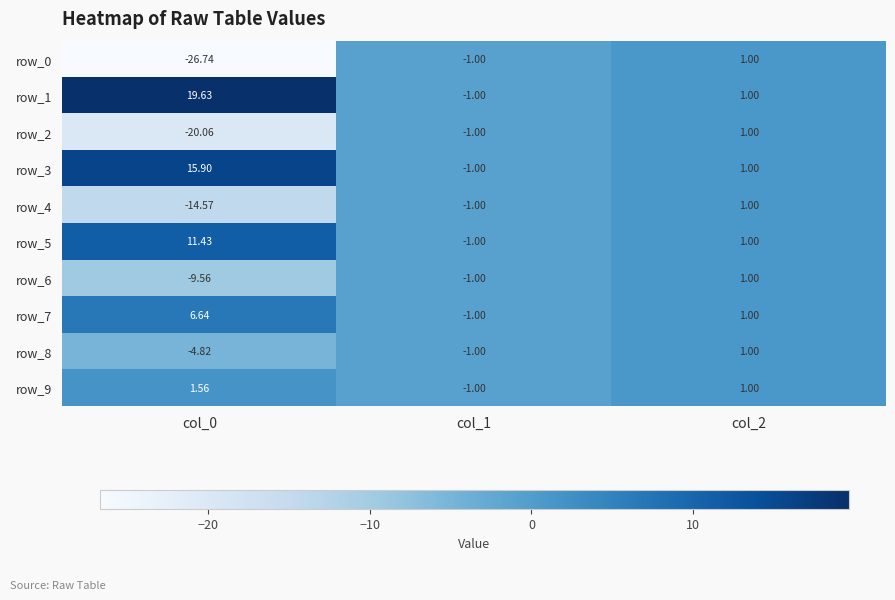

How many negative values does the row_9 series have?

1